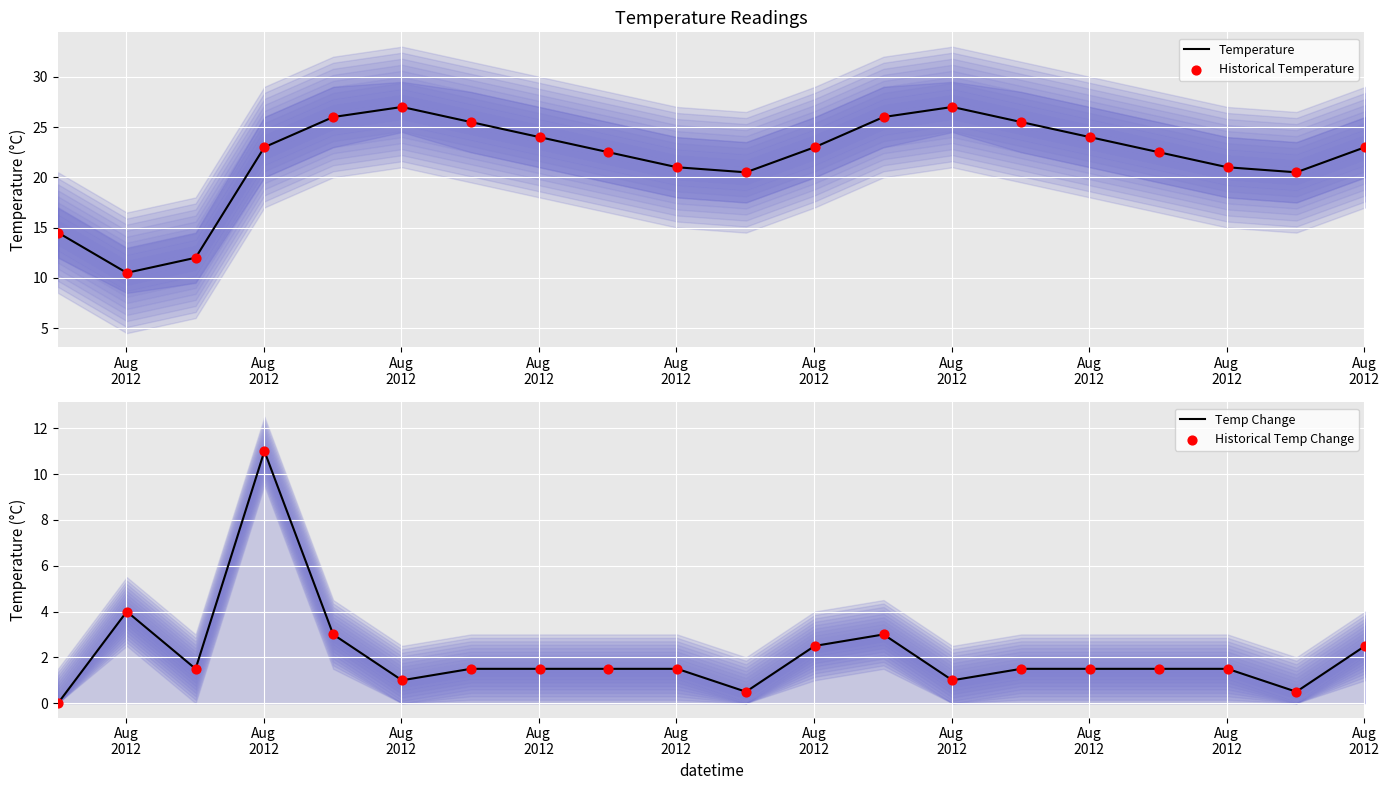

At how many categories does at least one series exceed 11?

19